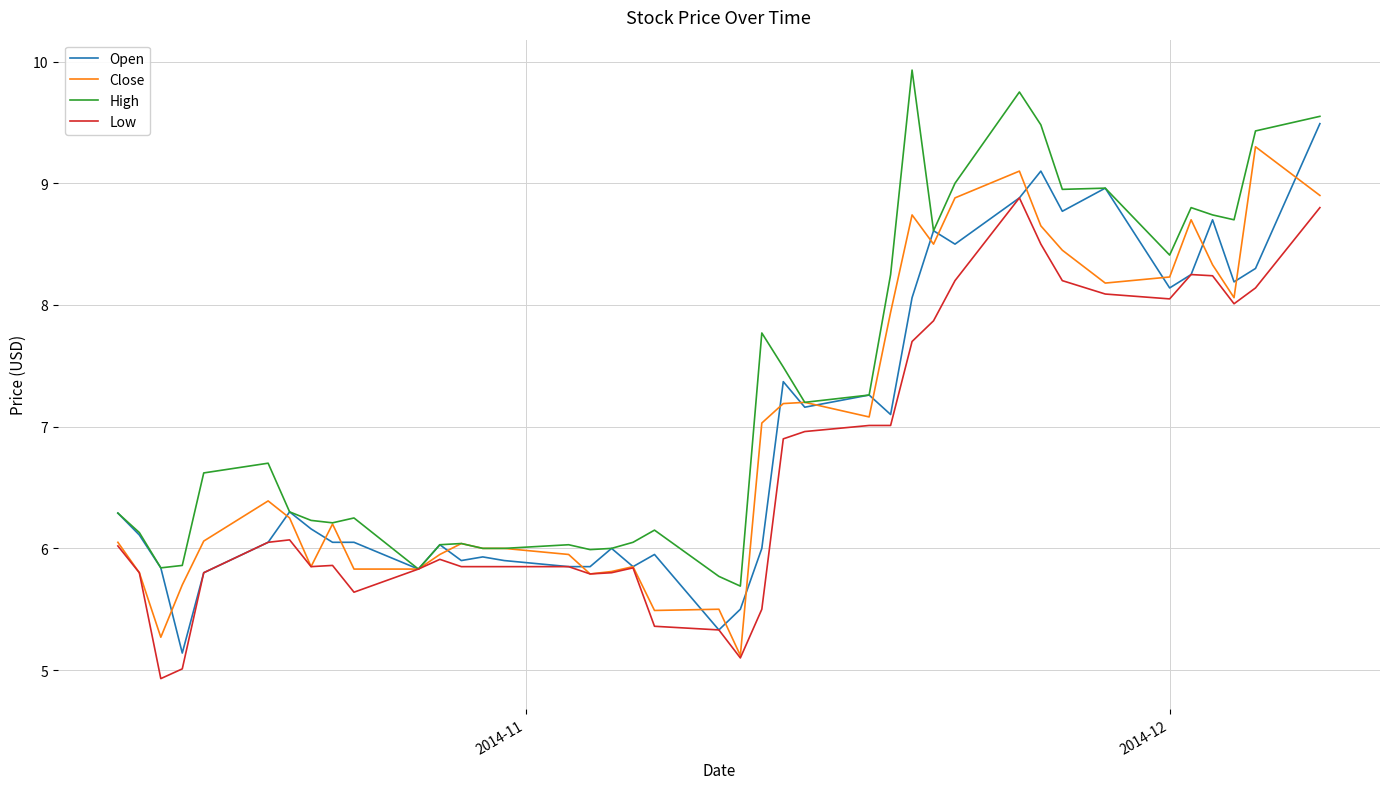

True or false: Close and Open intersect in this chart.

True